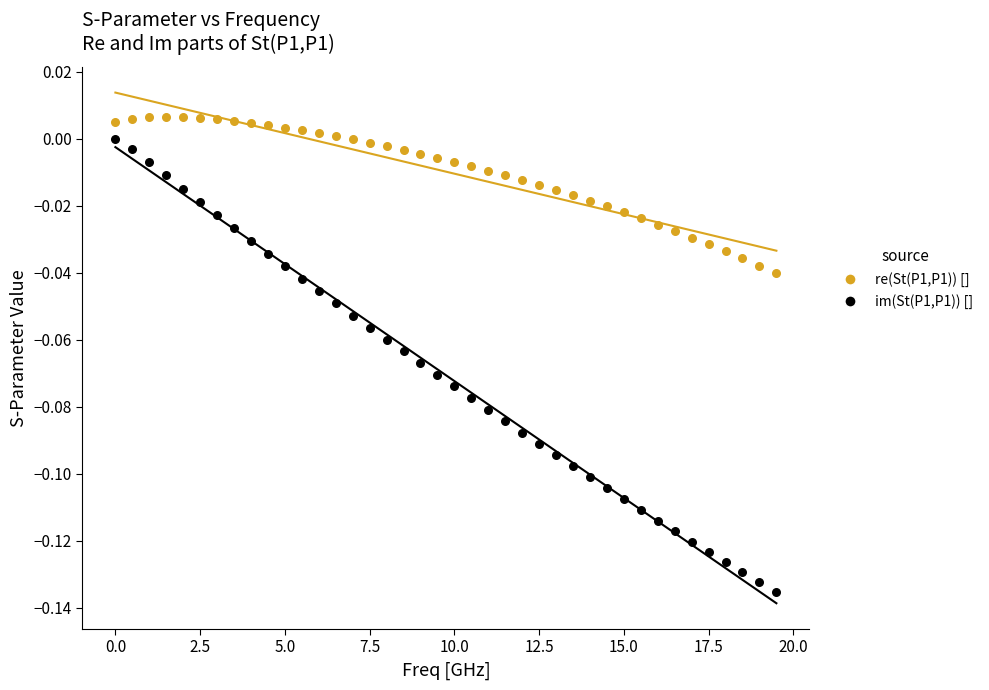

What is the X range (max minus min) for the scatter plot?

19.5